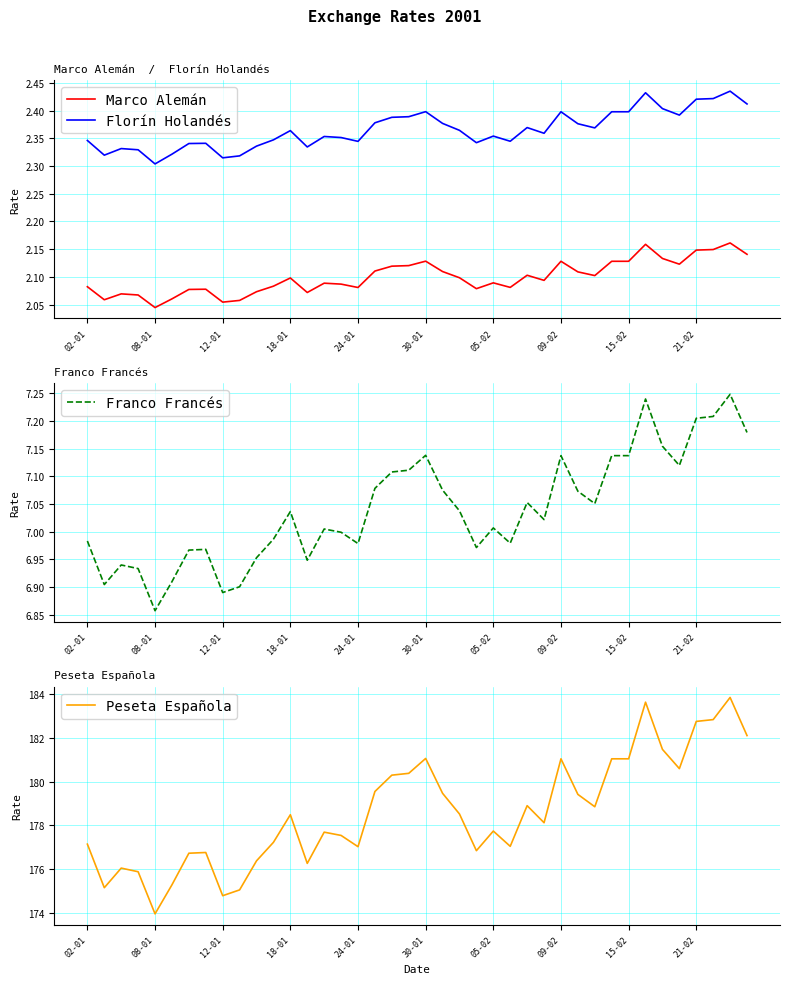

At which label is Marco Alemán closest to 2?

08-01